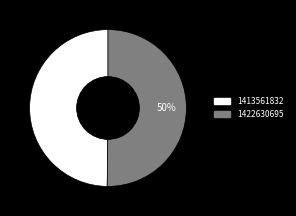

To the nearest percent, what is the combined percentage of 1422630695 and 1413561832?

100%